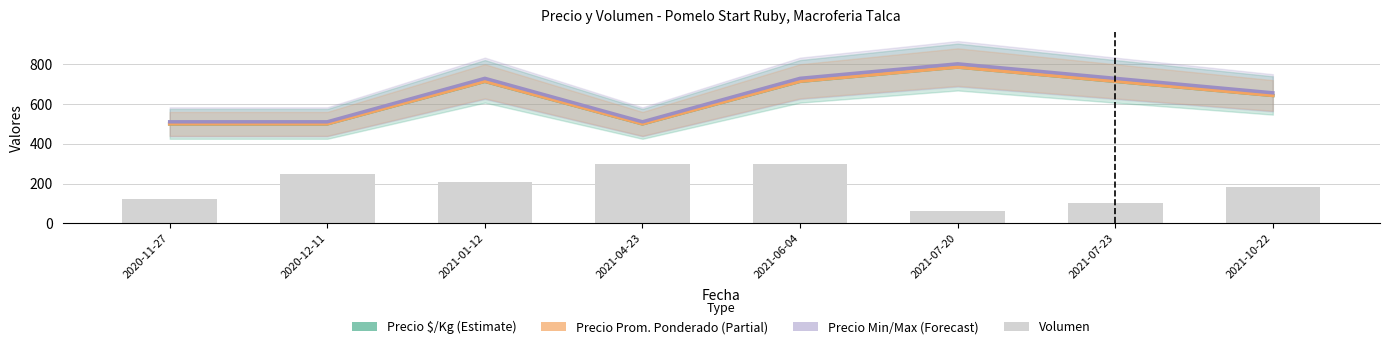

What is the spread (max minus min) of values at 2021-01-12?

519.2